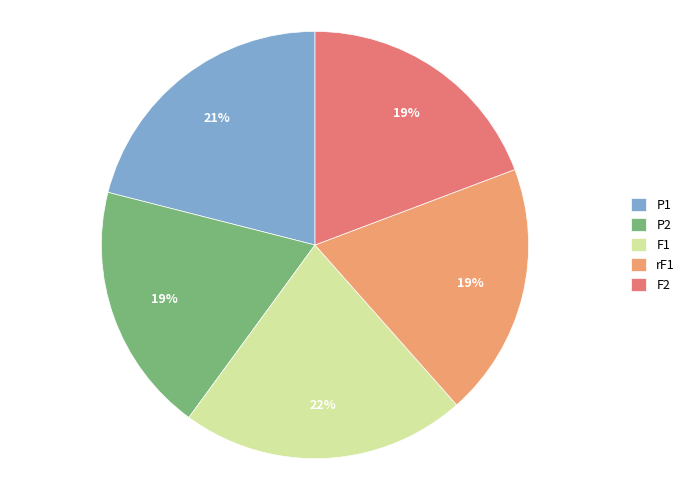

How many slices are in this pie chart?

5